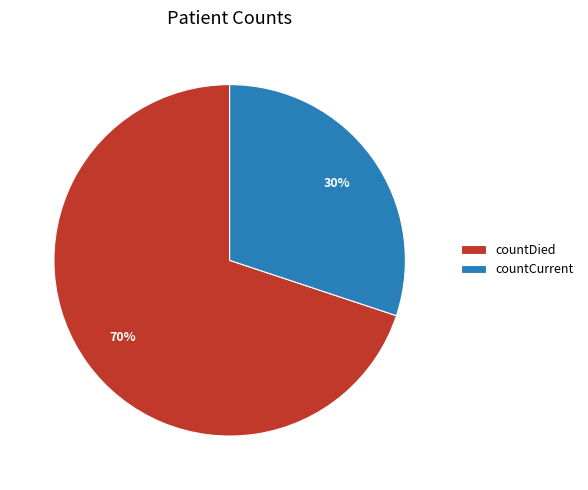

To the nearest percent, what percentage of the pie is countCurrent?

30%